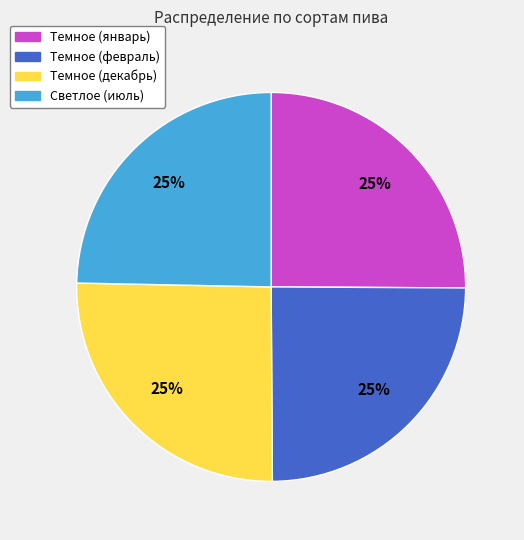

Does any single category account for the majority?

No